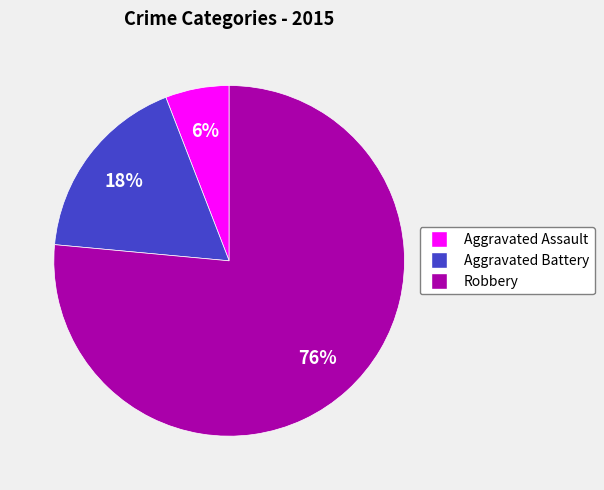

What percentage is the Robbery slice, to the nearest percent?

76%